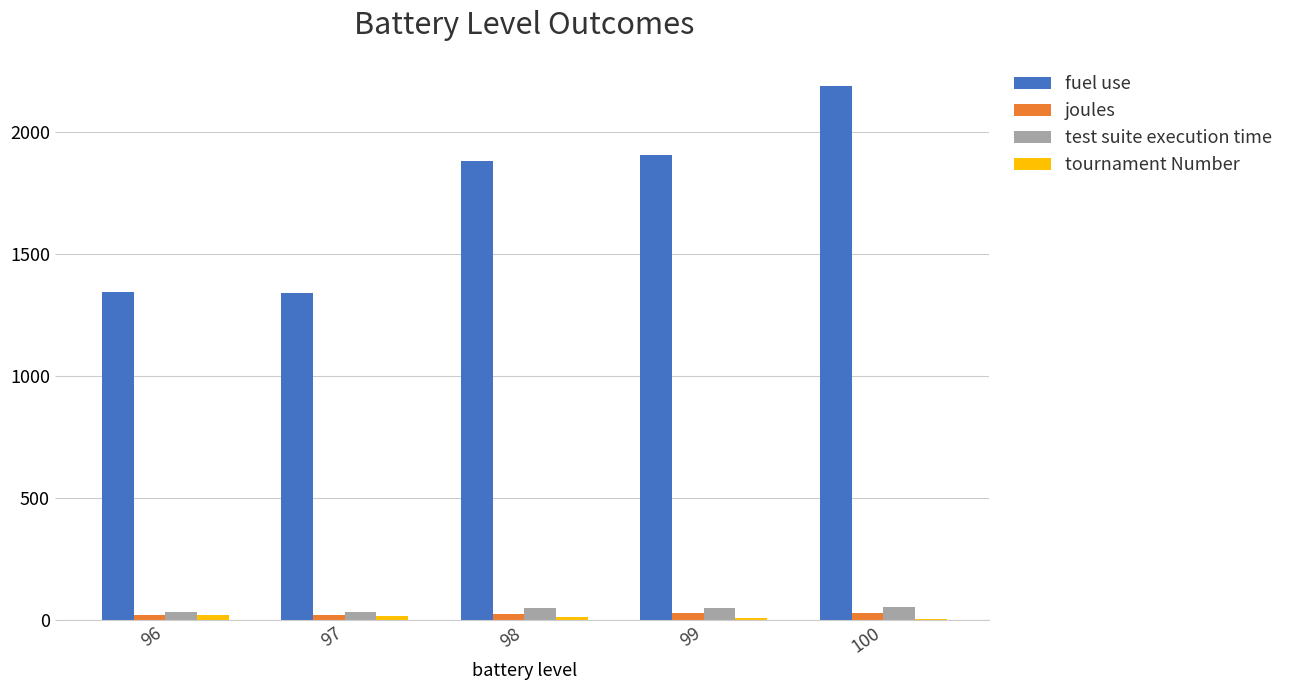

How many series are shown in this chart?

4